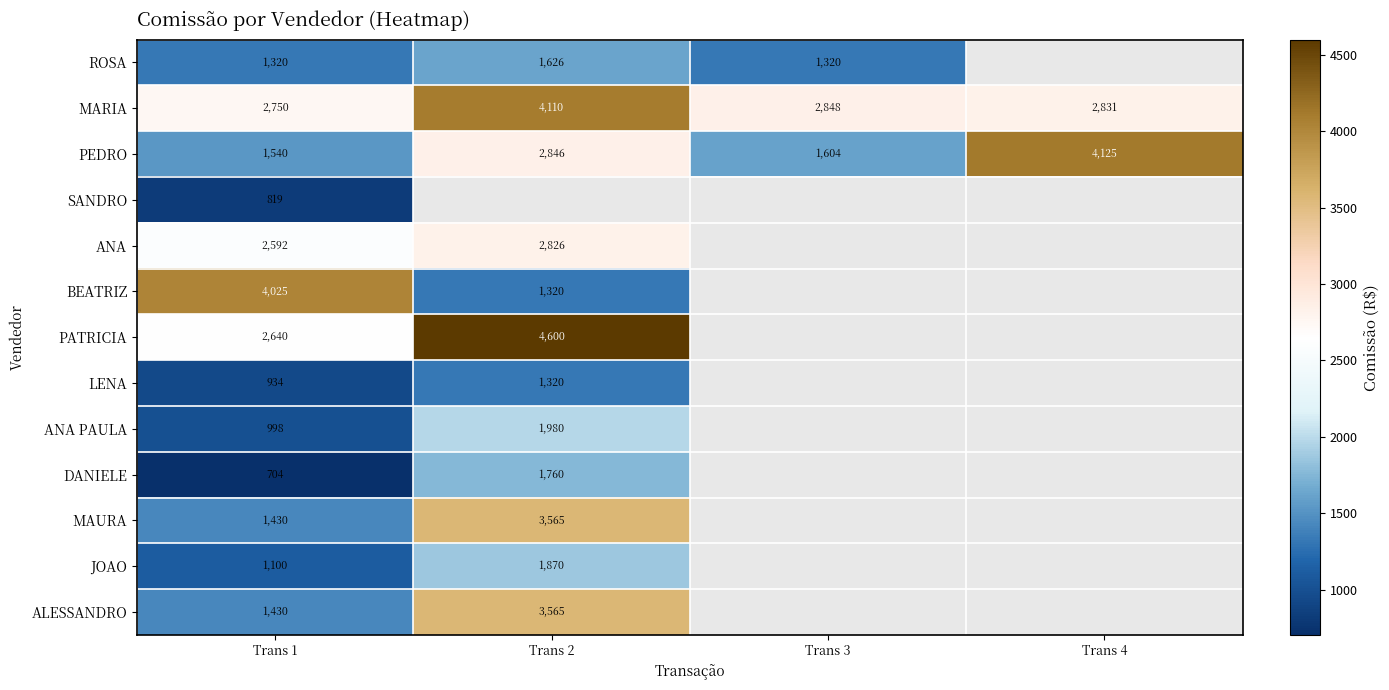

What is the spread (max minus min) of values at Trans 1?

3321